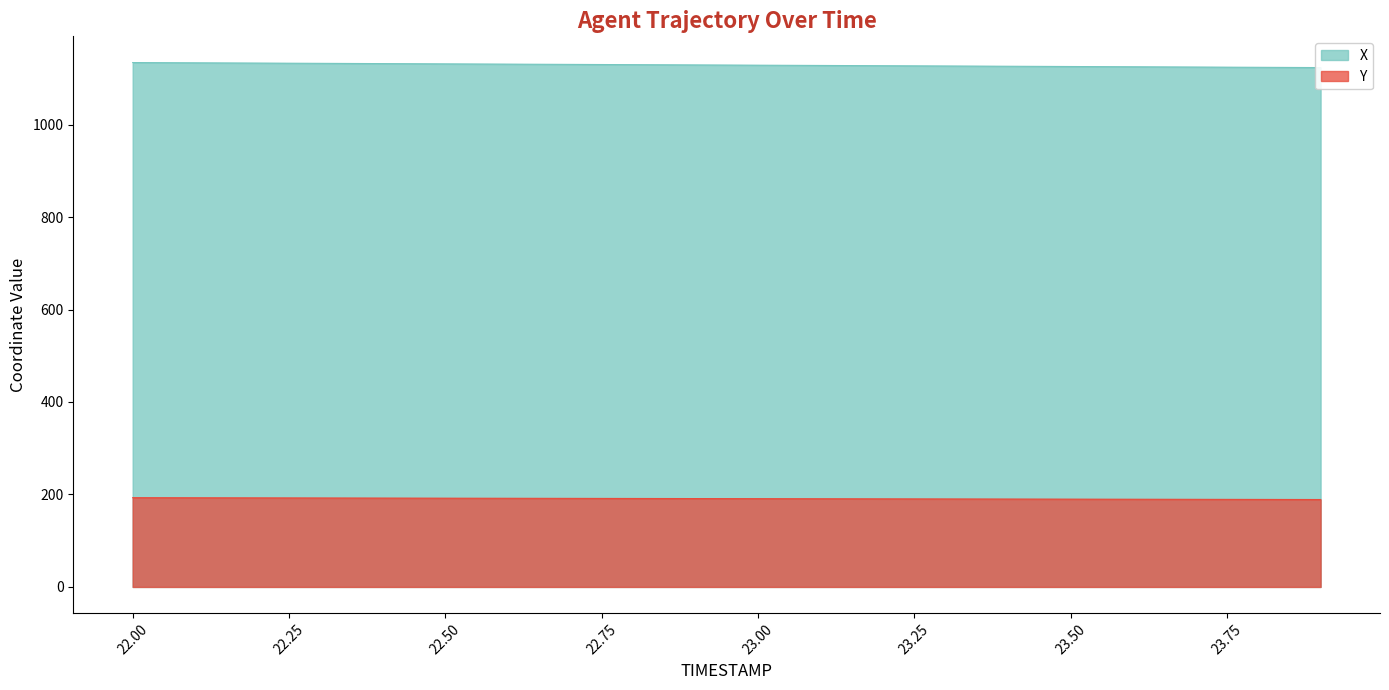

Which series has the largest range (max minus min)?

X